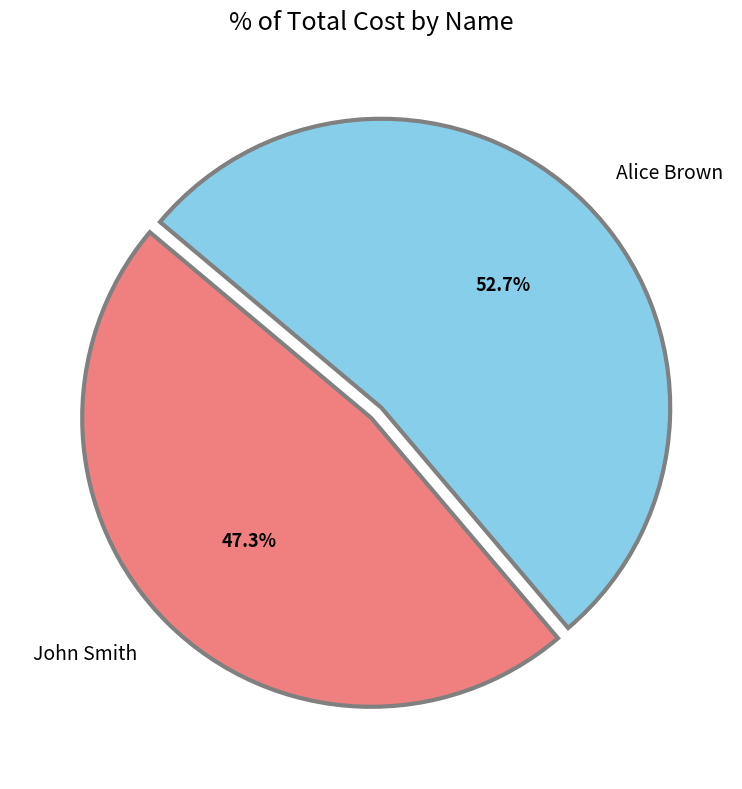

What percentage is NOT represented by John Smith?

52.7%